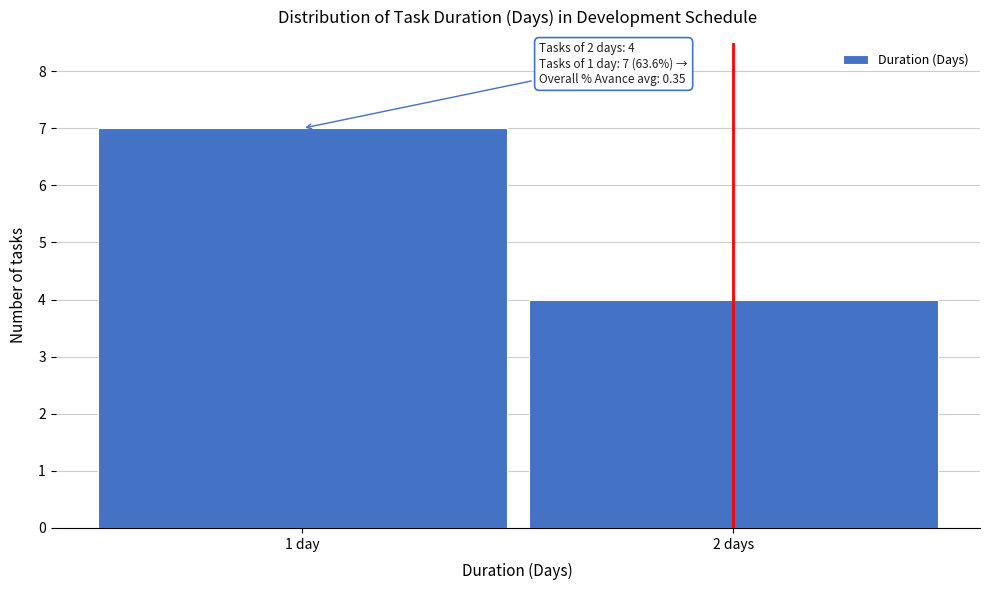

Reading left to right, extract all data points from this chart.

7	4